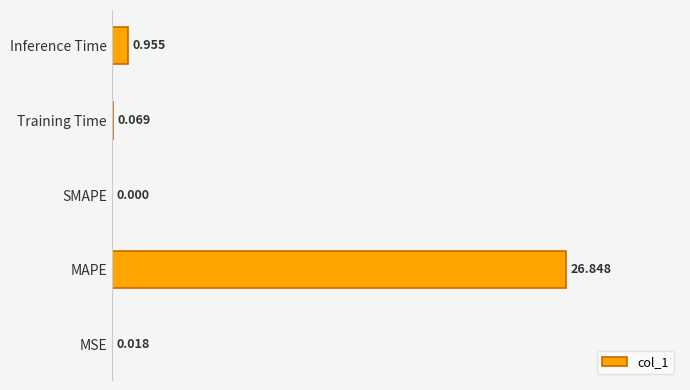

Between MSE and Training Time, which is larger?

Training Time